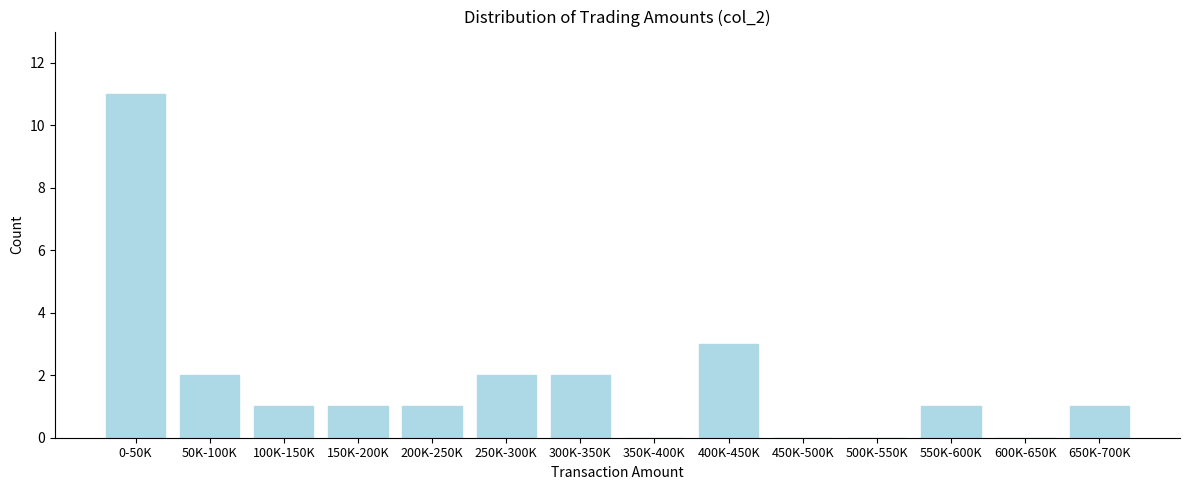

Reading left to right, what are all the values shown in this chart?

0-50K=11	50K-100K=2	100K-150K=1	150K-200K=1	200K-250K=1	250K-300K=2	300K-350K=2	350K-400K=0	400K-450K=3	450K-500K=0	500K-550K=0	550K-600K=1	600K-650K=0	650K-700K=1